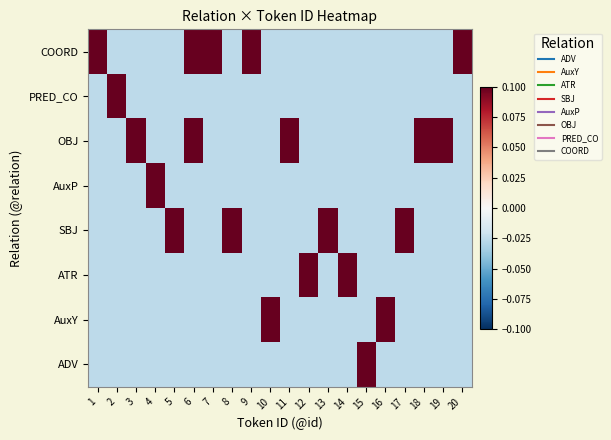

Reading right to left, what are all the values shown in this chart?

COORD: 20=0.2	19=-0.0	18=-0.0	17=-0.0	16=-0.0	15=-0.0	14=-0.0	13=-0.0	12=-0.0	11=-0.0	10=-0.0	9=0.2	8=-0.0	7=0.2	6=0.2	5=-0.0	4=-0.0	3=-0.0	2=-0.0	1=0.2
PRED_CO: 20=-0.0	19=-0.0	18=-0.0	17=-0.0	16=-0.0	15=-0.0	14=-0.0	13=-0.0	12=-0.0	11=-0.0	10=-0.0	9=-0.0	8=-0.0	7=-0.0	6=-0.0	5=-0.0	4=-0.0	3=-0.0	2=0.2	1=-0.0
OBJ: 20=-0.0	19=0.2	18=0.2	17=-0.0	16=-0.0	15=-0.0	14=-0.0	13=-0.0	12=-0.0	11=0.2	10=-0.0	9=-0.0	8=-0.0	7=-0.0	6=0.2	5=-0.0	4=-0.0	3=0.2	2=-0.0	1=-0.0
AuxP: 20=-0.0	19=-0.0	18=-0.0	17=-0.0	16=-0.0	15=-0.0	14=-0.0	13=-0.0	12=-0.0	11=-0.0	10=-0.0	9=-0.0	8=-0.0	7=-0.0	6=-0.0	5=-0.0	4=0.2	3=-0.0	2=-0.0	1=-0.0
SBJ: 20=-0.0	19=-0.0	18=-0.0	17=0.2	16=-0.0	15=-0.0	14=-0.0	13=0.2	12=-0.0	11=-0.0	10=-0.0	9=-0.0	8=0.2	7=-0.0	6=-0.0	5=0.2	4=-0.0	3=-0.0	2=-0.0	1=-0.0
ATR: 20=-0.0	19=-0.0	18=-0.0	17=-0.0	16=-0.0	15=-0.0	14=0.2	13=-0.0	12=0.2	11=-0.0	10=-0.0	9=-0.0	8=-0.0	7=-0.0	6=-0.0	5=-0.0	4=-0.0	3=-0.0	2=-0.0	1=-0.0
AuxY: 20=-0.0	19=-0.0	18=-0.0	17=-0.0	16=0.2	15=-0.0	14=-0.0	13=-0.0	12=-0.0	11=-0.0	10=0.2	9=-0.0	8=-0.0	7=-0.0	6=-0.0	5=-0.0	4=-0.0	3=-0.0	2=-0.0	1=-0.0
ADV: 20=-0.0	19=-0.0	18=-0.0	17=-0.0	16=-0.0	15=0.2	14=-0.0	13=-0.0	12=-0.0	11=-0.0	10=-0.0	9=-0.0	8=-0.0	7=-0.0	6=-0.0	5=-0.0	4=-0.0	3=-0.0	2=-0.0	1=-0.0